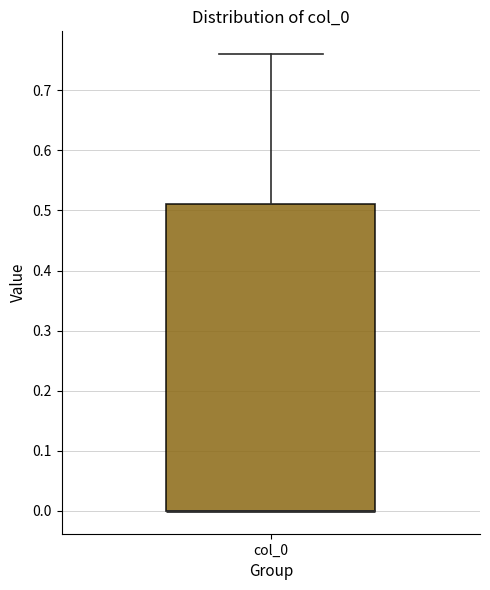

Read this box plot against the y-axis: the position of the median line, the range covered by the box, and the ends of both whiskers. The values are not printed on the chart, so give them approximately, as read against the axis.

median 0.00 (drawn on the box's lower edge), box 0.00 to 0.51, whiskers 0.00 to 0.76